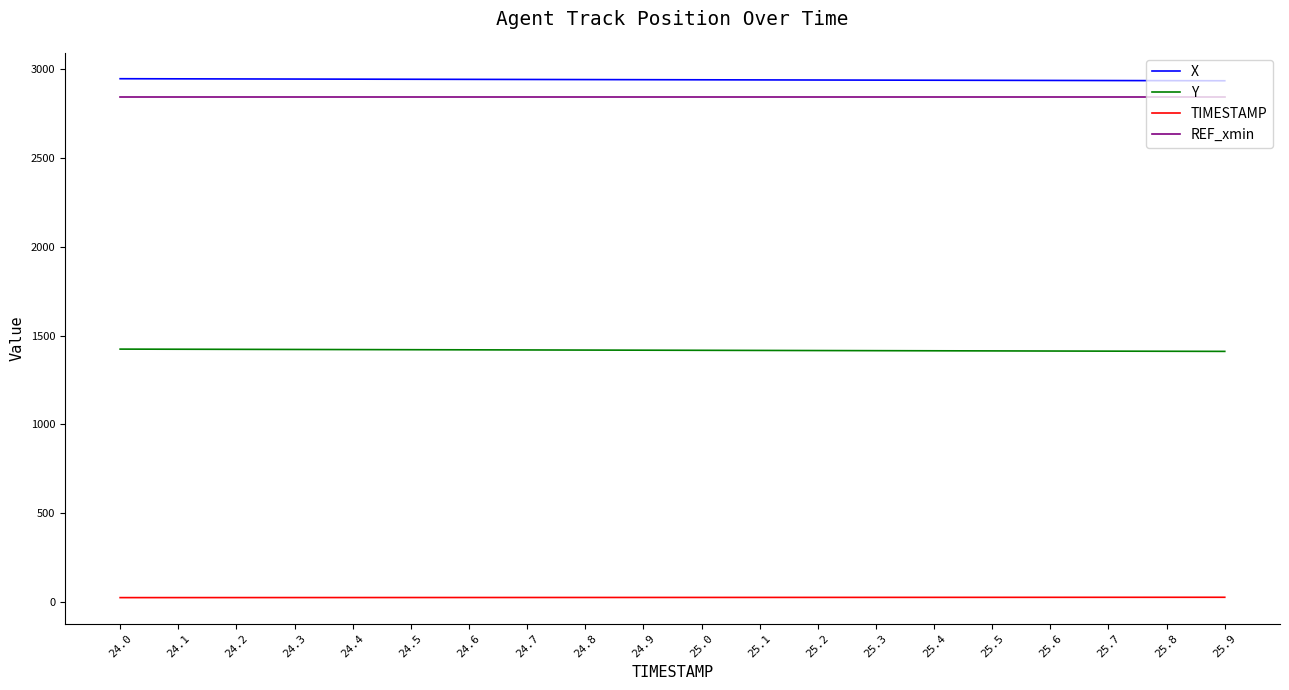

What is the highest value of the REF_xmin series?

2847.2